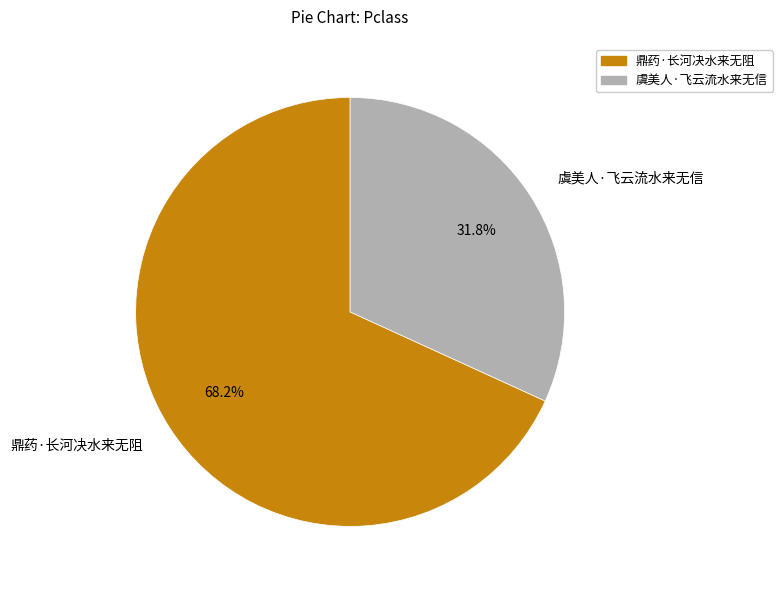

To the nearest percent, what is the combined percentage of 虞美人·飞云流水来无信 and 鼎药·长河决水来无阻?

100%